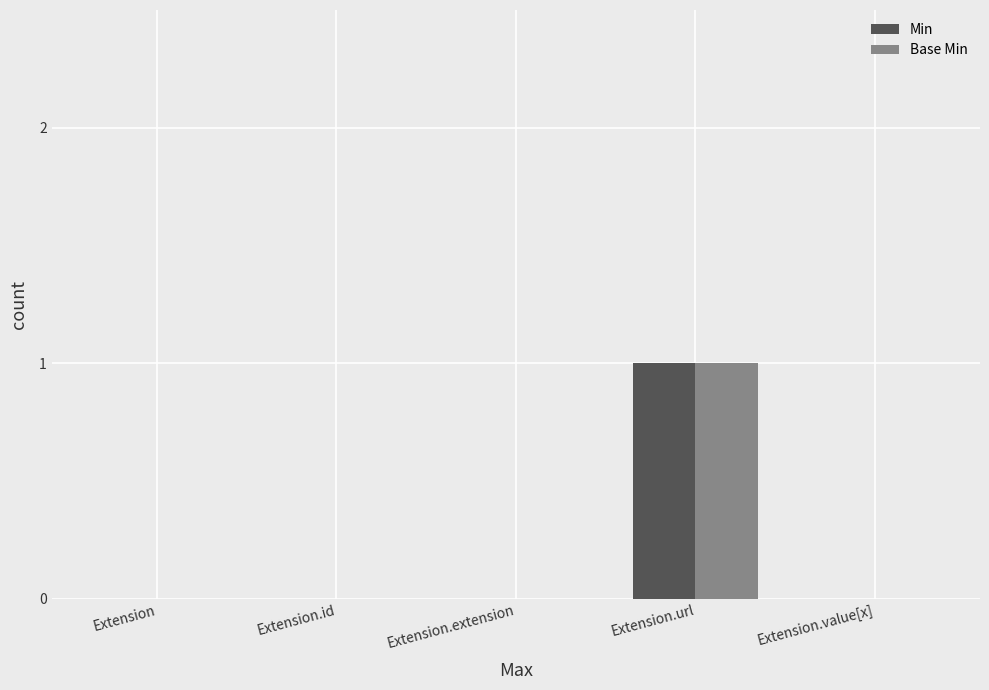

At which category is the sum across all series the highest?

Extension.url